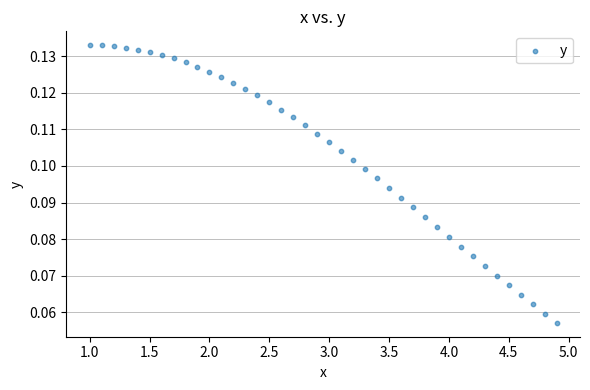

Count the number of points in this scatter plot.

40